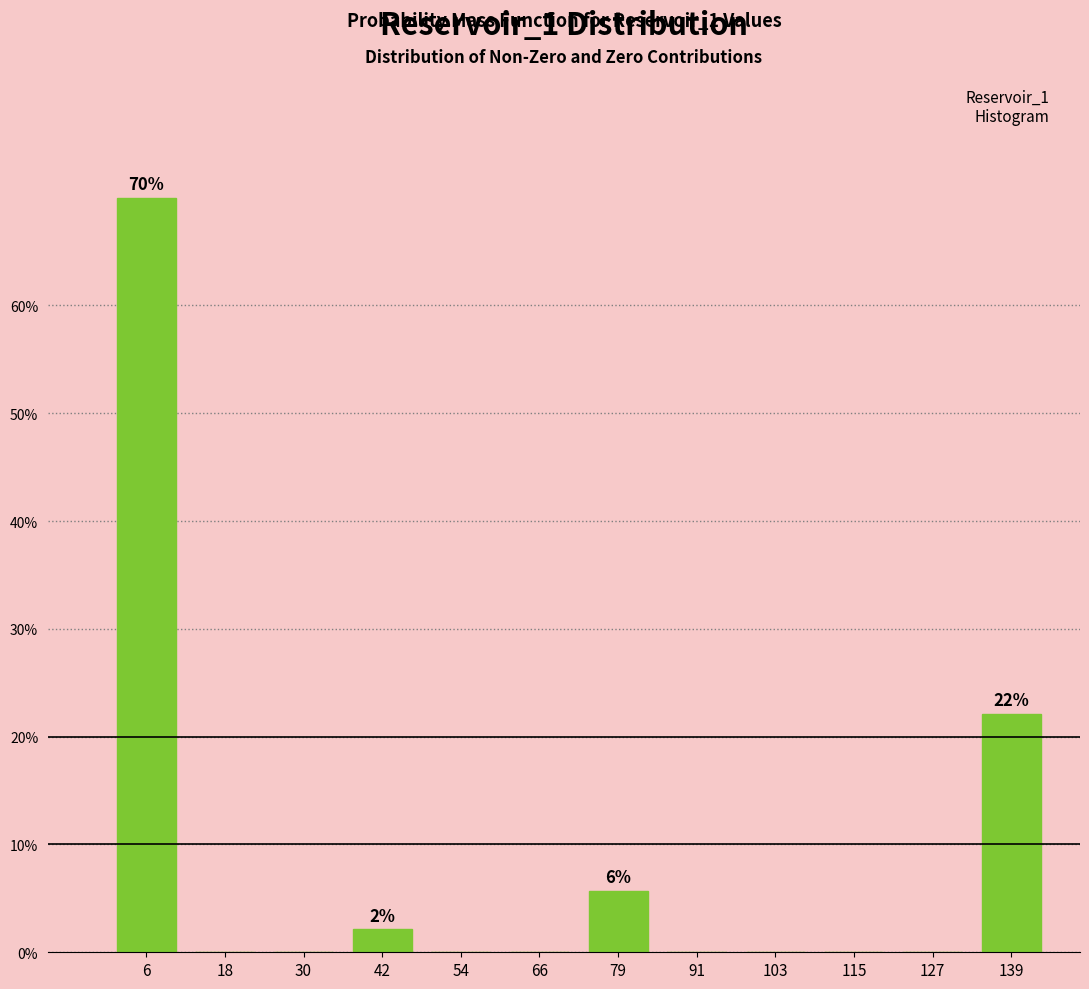

Which range on the x-axis has the tallest bar?

0 to 12